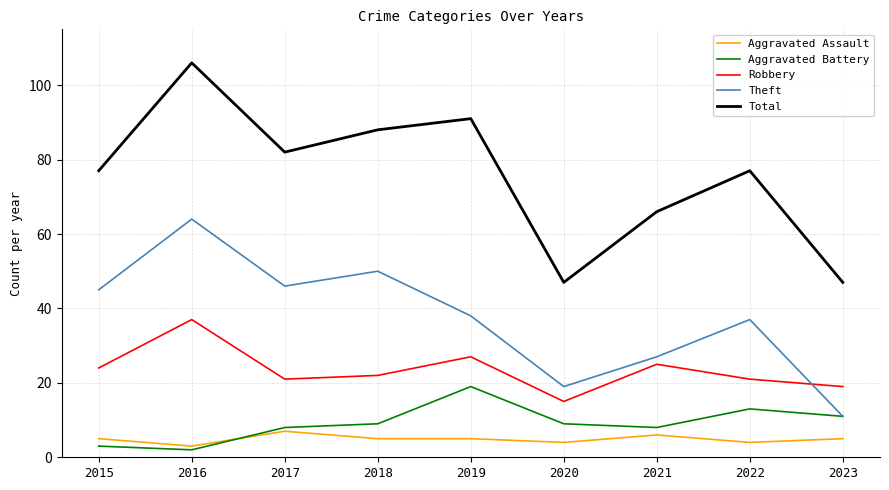

How many series are shown in this chart?

5